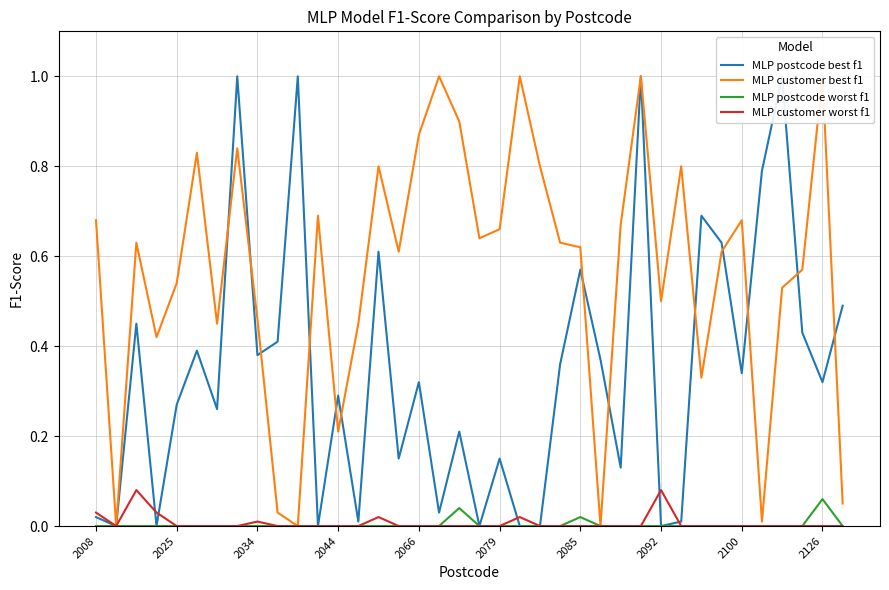

How many lines are shown in the chart?

4